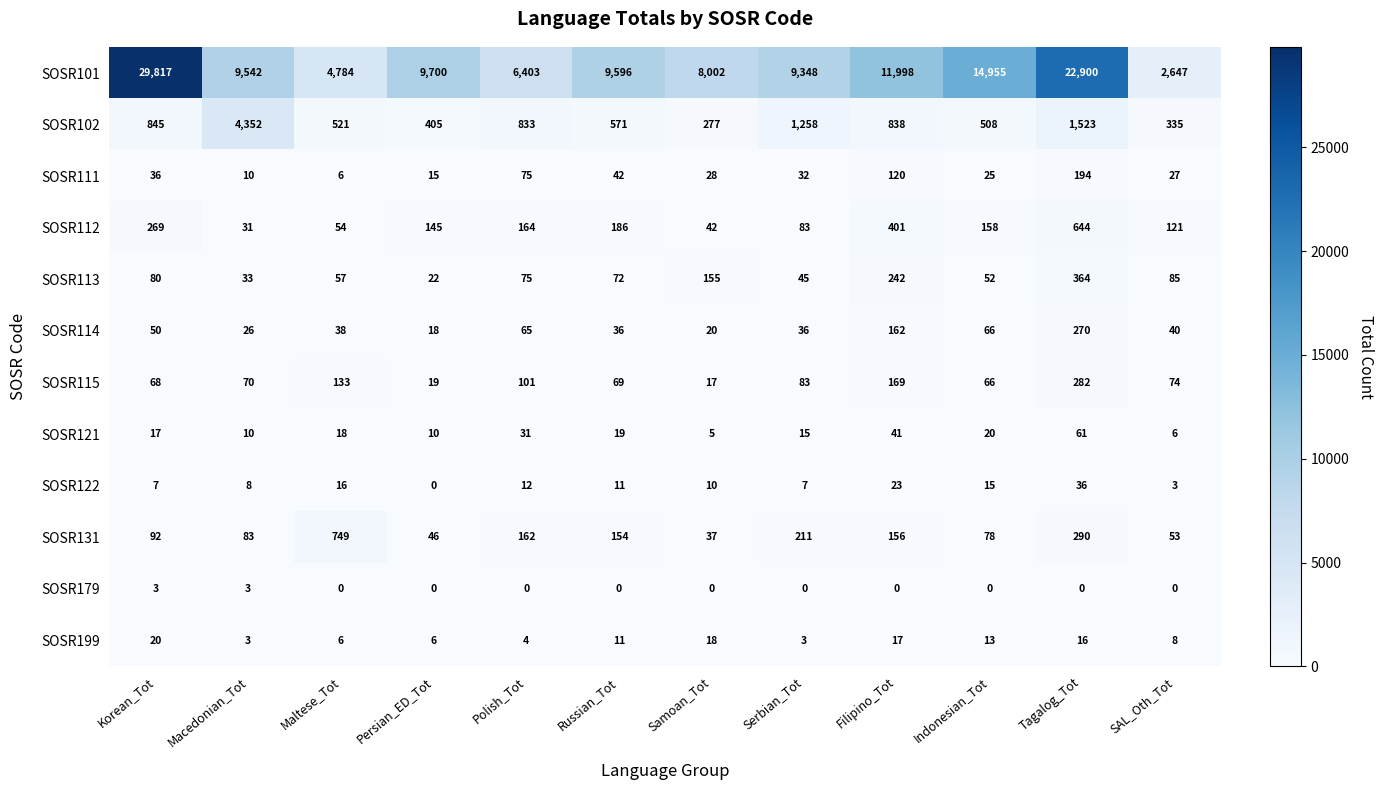

Where is SOSR111 nearest to the value 100?

Filipino_Tot